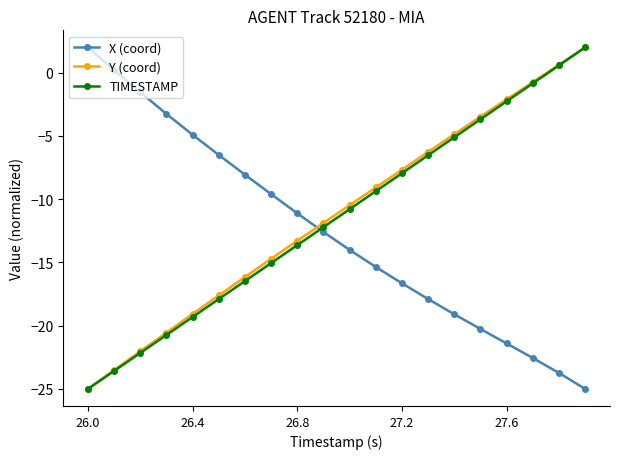

What is the value of the Y (coord) point at the 3rd from the left?

-22.0